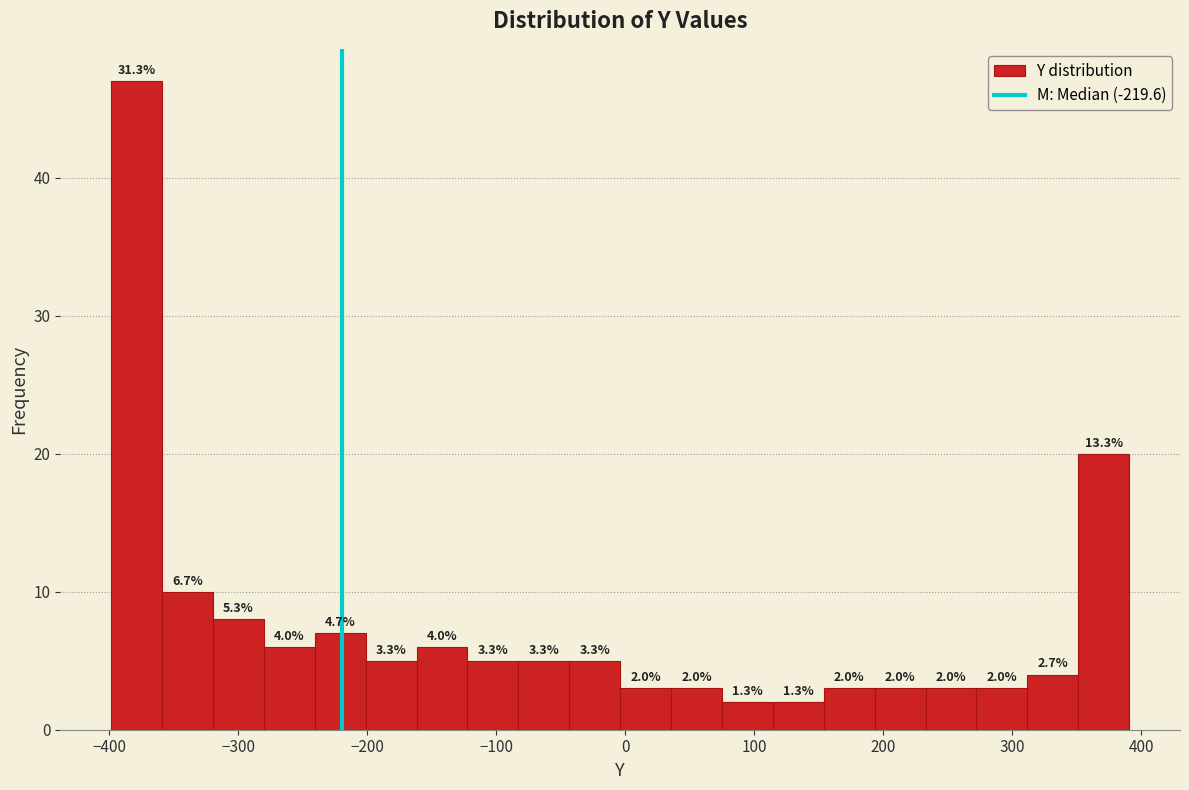

Around what value on the x-axis is the tallest bar? Give the approximate position of its centre, as read against the axis.

-380